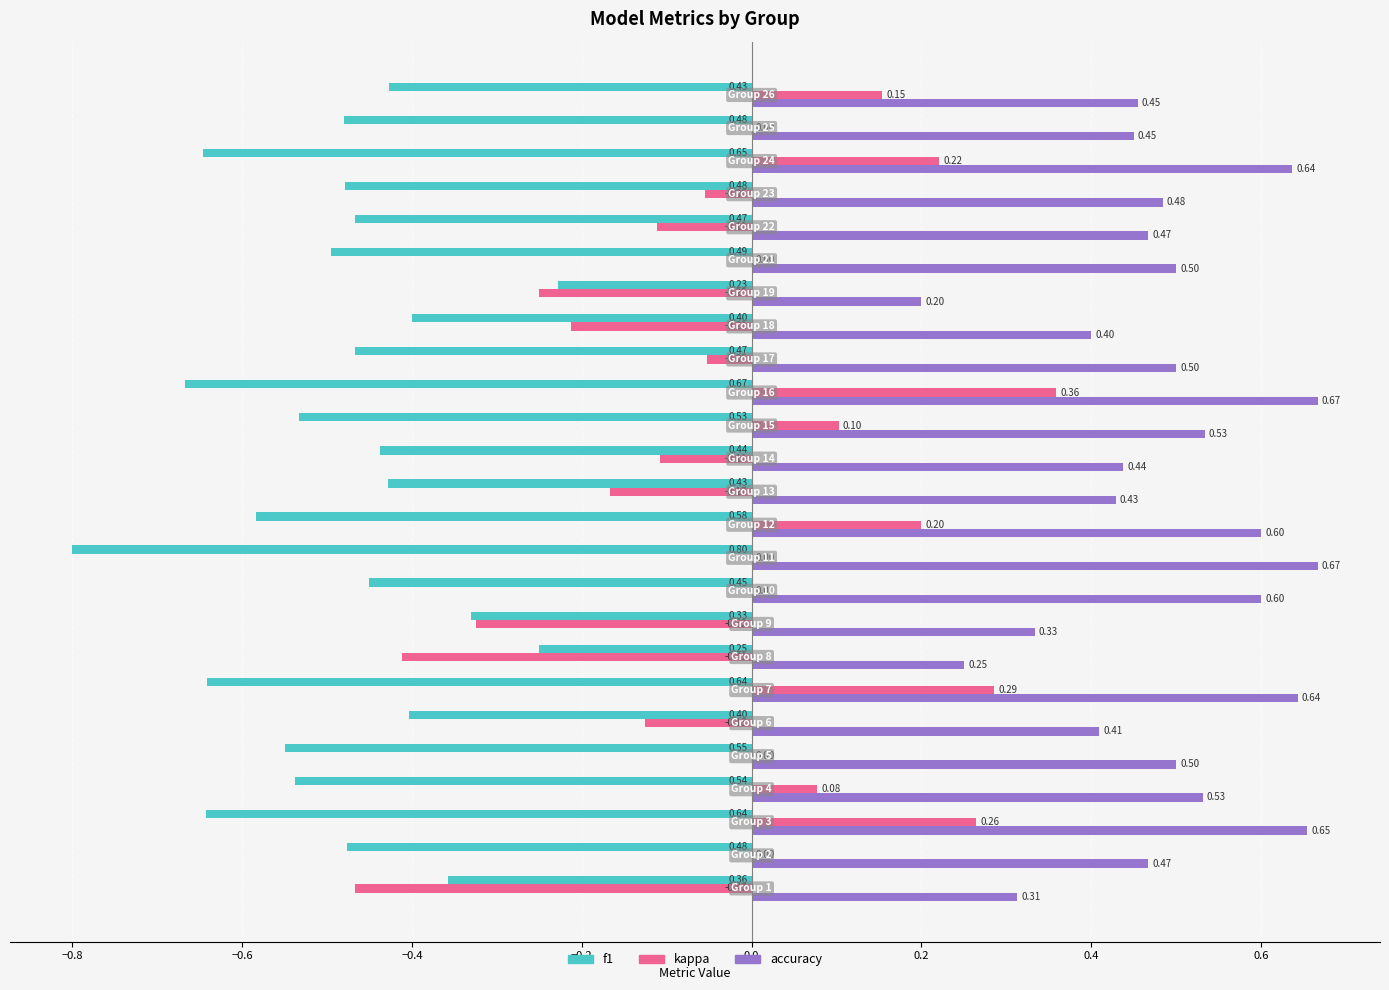

Which series has the largest total across all categories?

accuracy